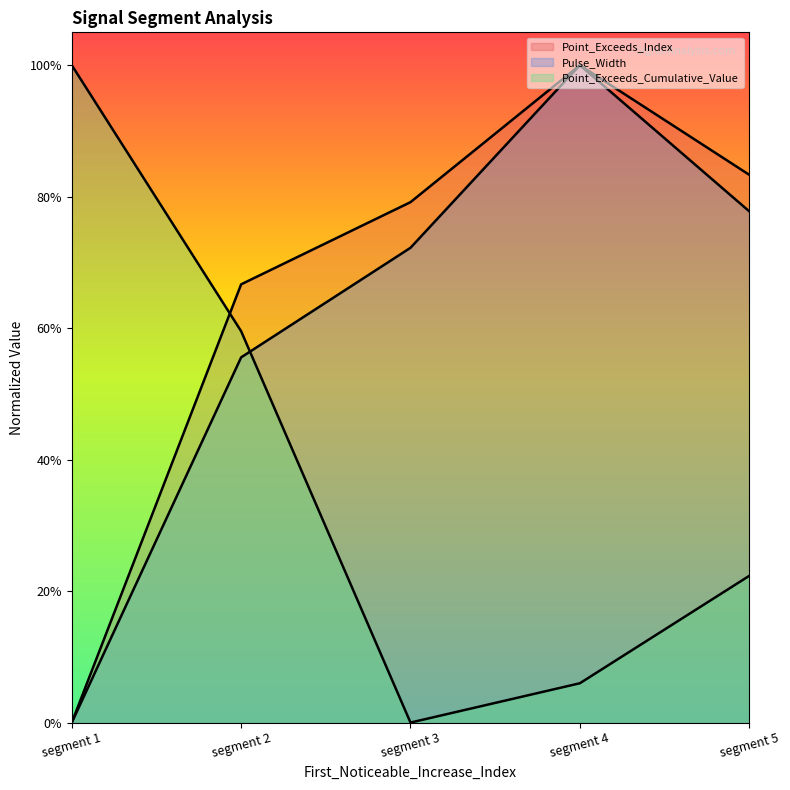

At which category does Pulse_Width reach its first local peak?

segment 4